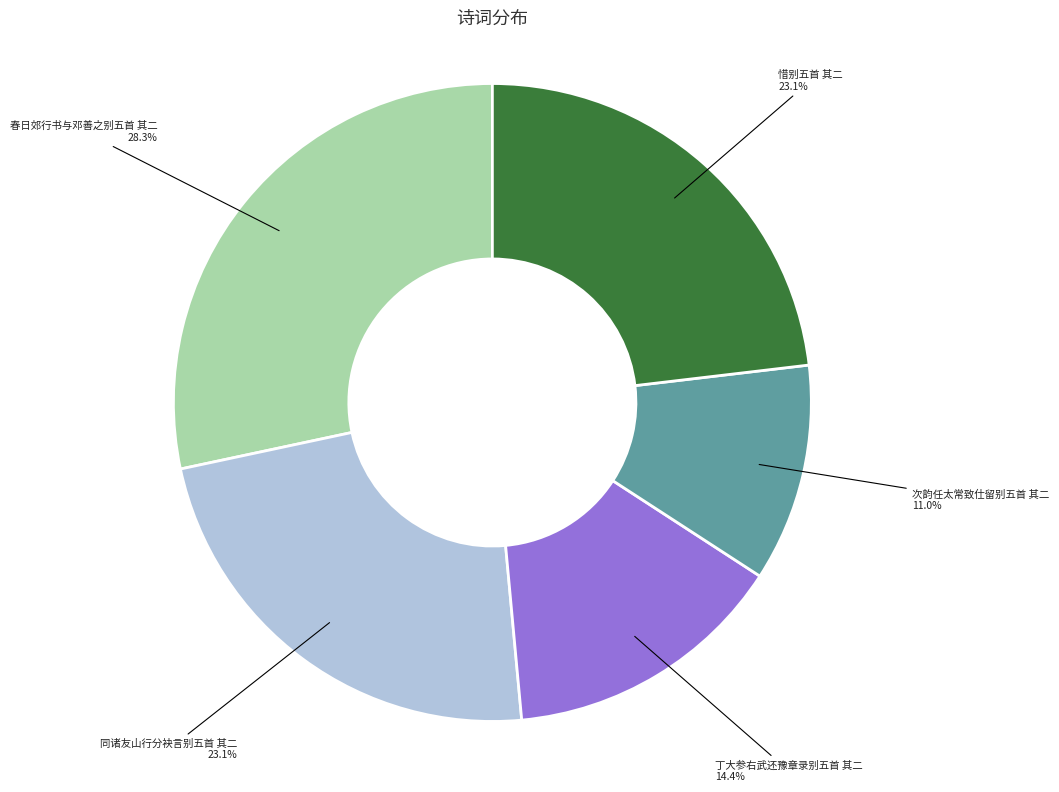

The 次韵任太常致仕留别五首 其二 slice represents 11% of the pie. True or false?

True